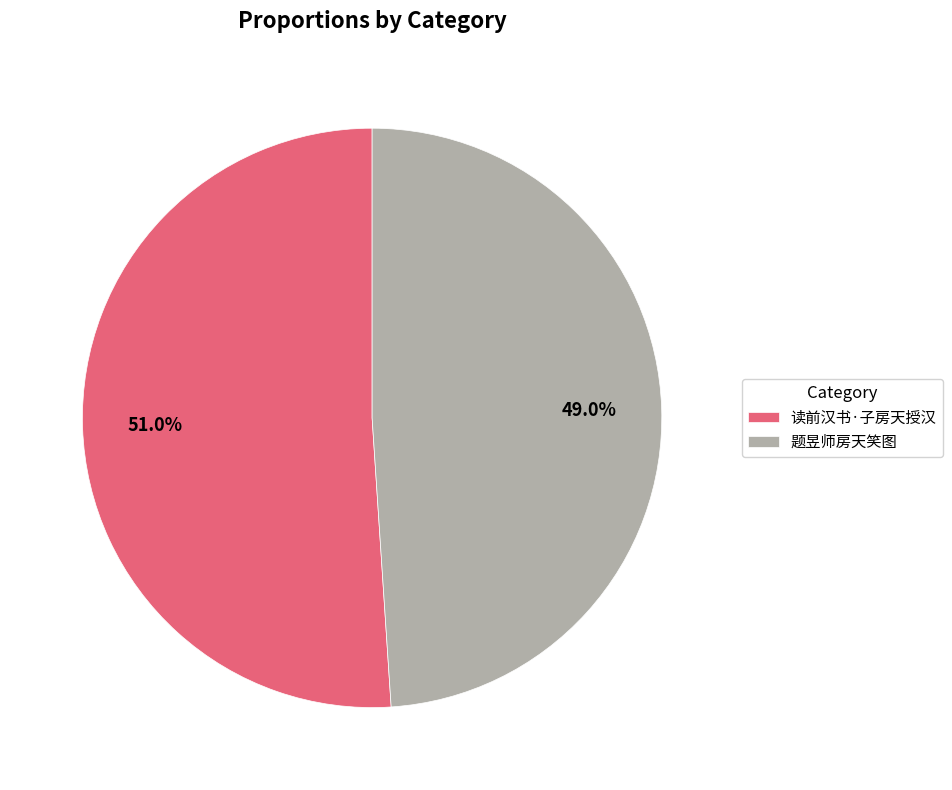

To the nearest percent, what is the combined percentage of 读前汉书·子房天授汉 and 题昱师房天笑图?

100%